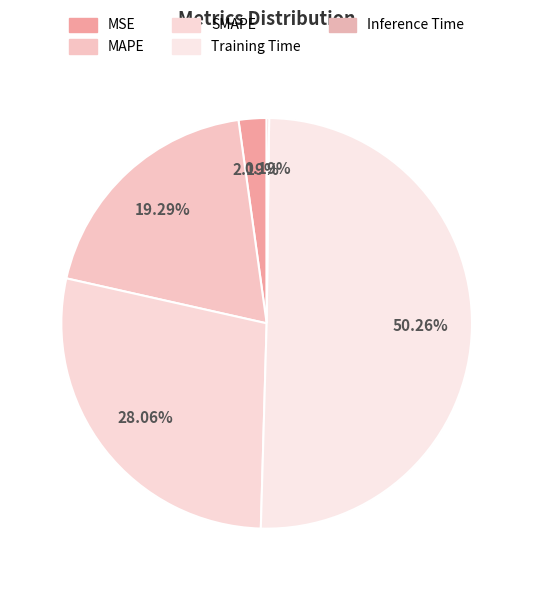

The MSE slice represents 16% of the pie. True or false?

False